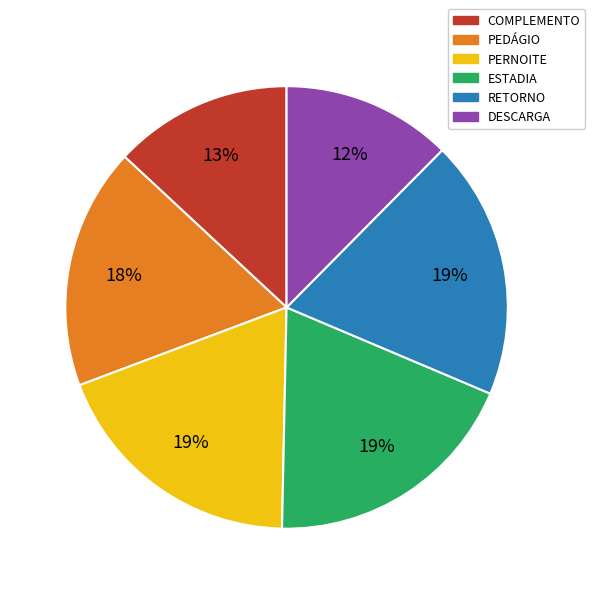

Which has a higher value, ESTADIA or COMPLEMENTO?

ESTADIA